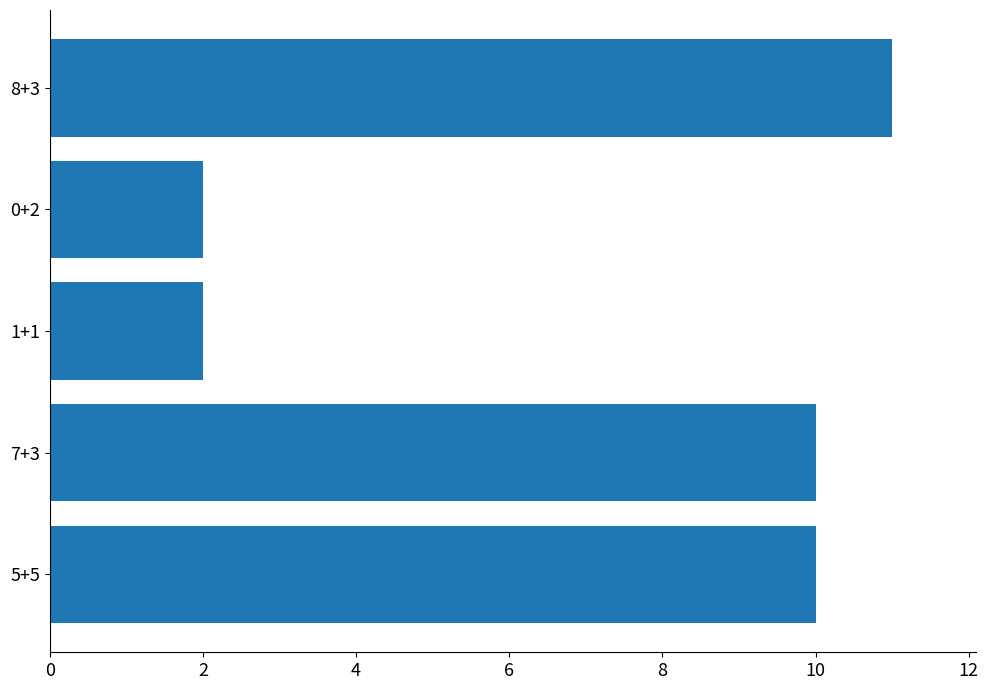

At which category does the chart reach its peak across all series?

8+3